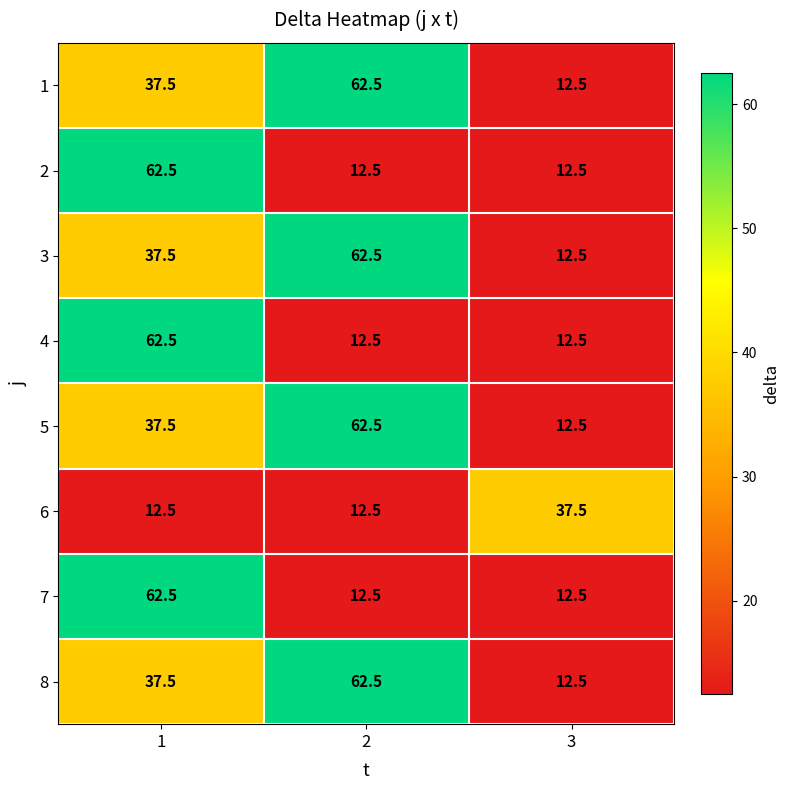

Reading left to right, list all the values displayed in this chart.

1: 1=37.5	2=62.5	3=12.5
2: 1=62.5	2=12.5	3=12.5
3: 1=37.5	2=62.5	3=12.5
4: 1=62.5	2=12.5	3=12.5
5: 1=37.5	2=62.5	3=12.5
6: 1=12.5	2=12.5	3=37.5
7: 1=62.5	2=12.5	3=12.5
8: 1=37.5	2=62.5	3=12.5